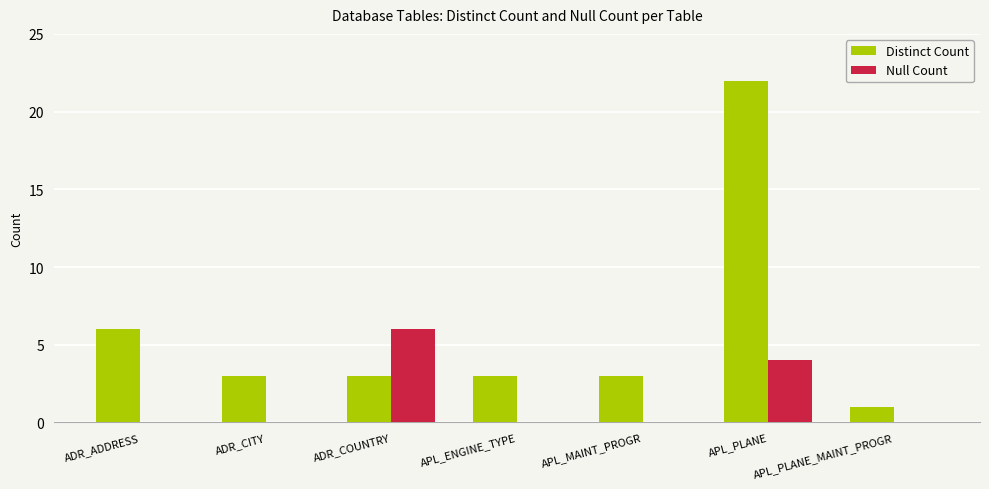

Which series has the largest range (max minus min)?

Distinct Count